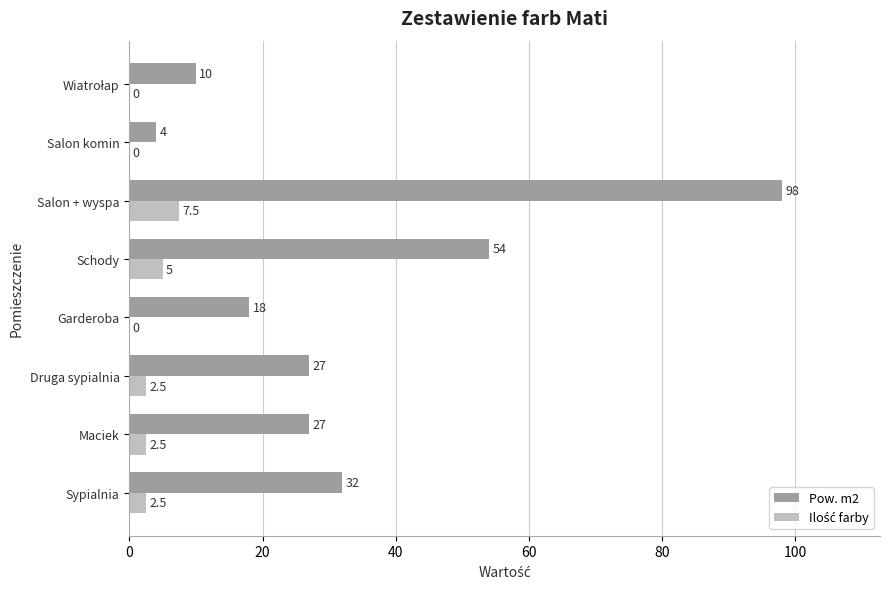

Which label corresponds to the largest value in the chart?

Salon + wyspa